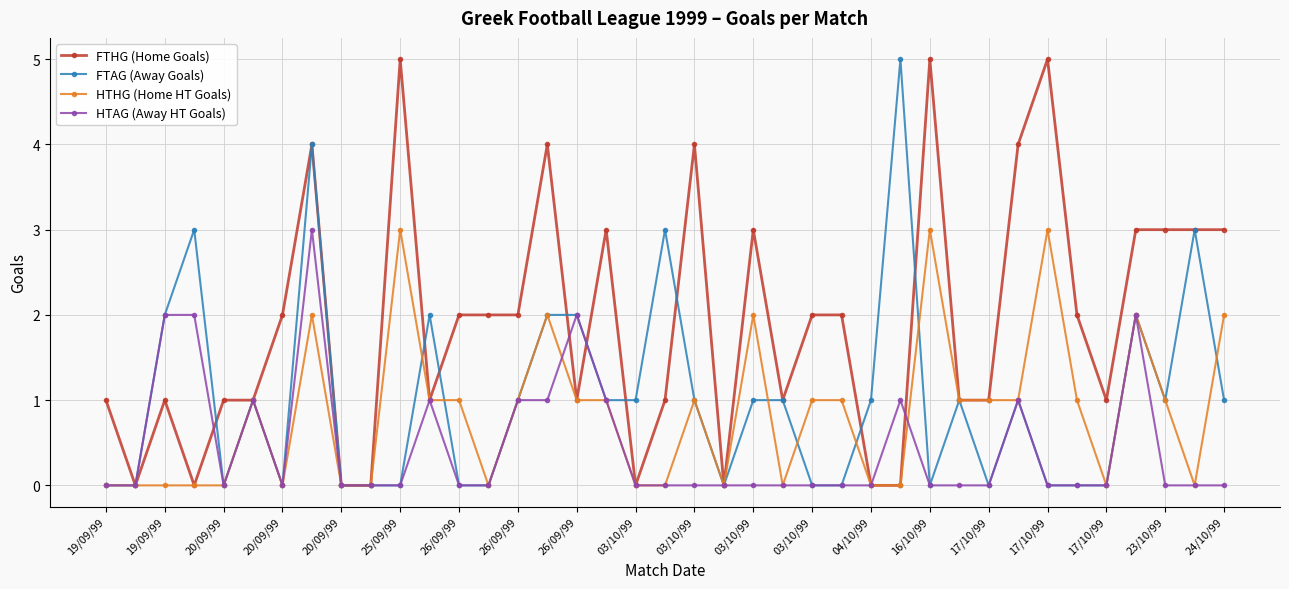

Reading left to right, extract all data points from this chart.

FTHG (Home Goals): 1	0	1	0	1	1	2	4	0	0	5	1	2	2	2	4	1	3	0	1	4	0	3	1	2	2	0	0	5	1	1	4	5	2	1	3	3	3	3
FTAG (Away Goals): 0	0	2	3	0	1	0	4	0	0	0	2	0	0	1	2	2	1	1	3	1	0	1	1	0	0	1	5	0	1	0	1	0	0	0	2	1	3	1
HTHG (Home HT Goals): 0	0	0	0	0	1	0	2	0	0	3	1	1	0	1	2	1	1	0	0	1	0	2	0	1	1	0	0	3	1	1	1	3	1	0	2	1	0	2
HTAG (Away HT Goals): 0	0	2	2	0	1	0	3	0	0	0	1	0	0	1	1	2	1	0	0	0	0	0	0	0	0	0	1	0	0	0	1	0	0	0	2	0	0	0